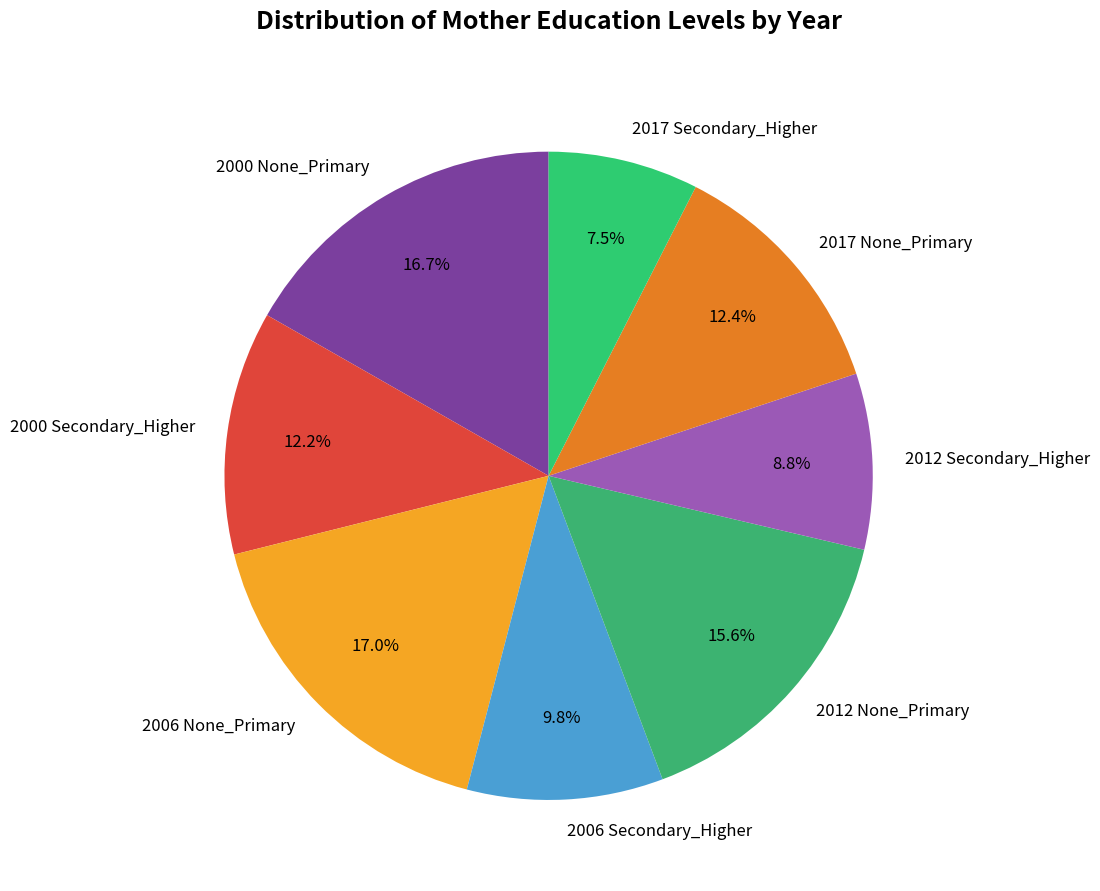

To the nearest percent, what is the average slice percentage?

12%